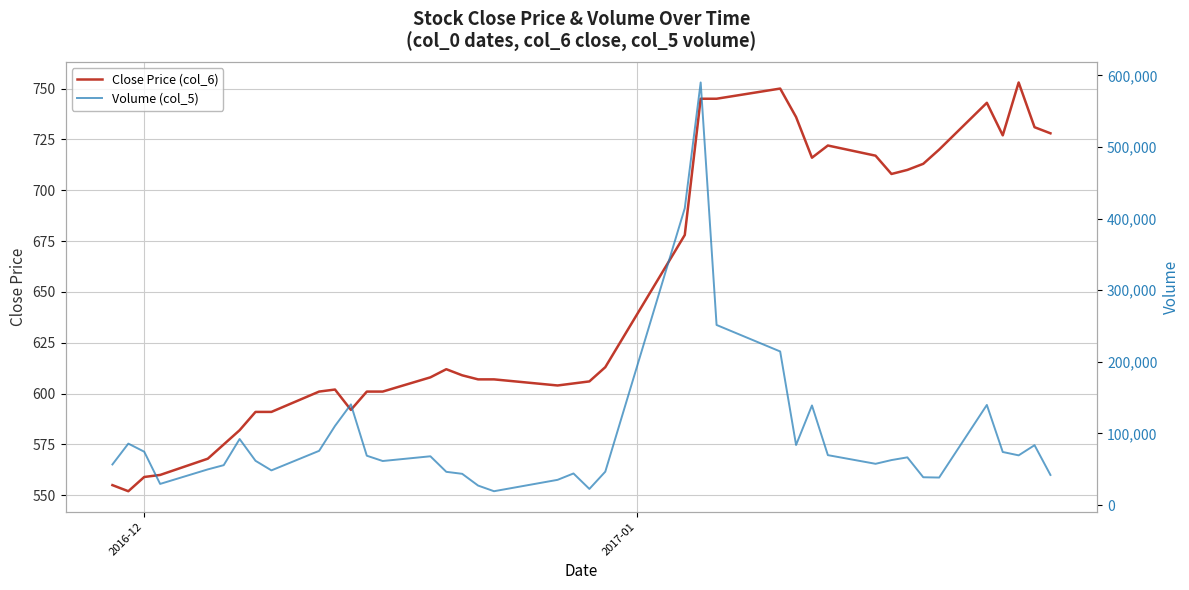

How many lines are shown in the chart?

2